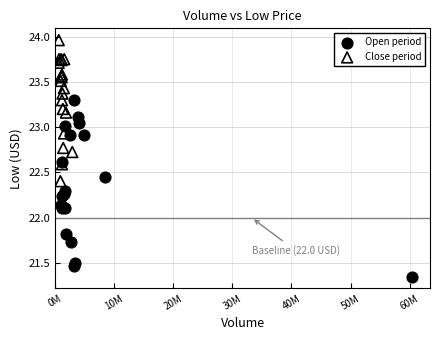

Which series contains the lowest Y value?

Open period